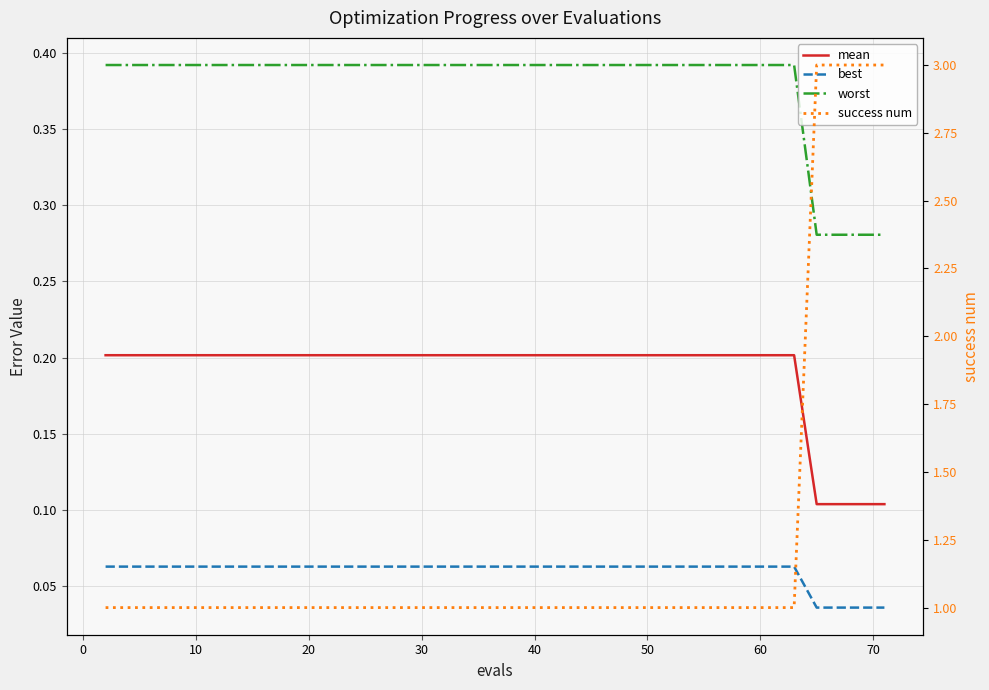

True or false: worst has a value of 0.4 at 50.

True